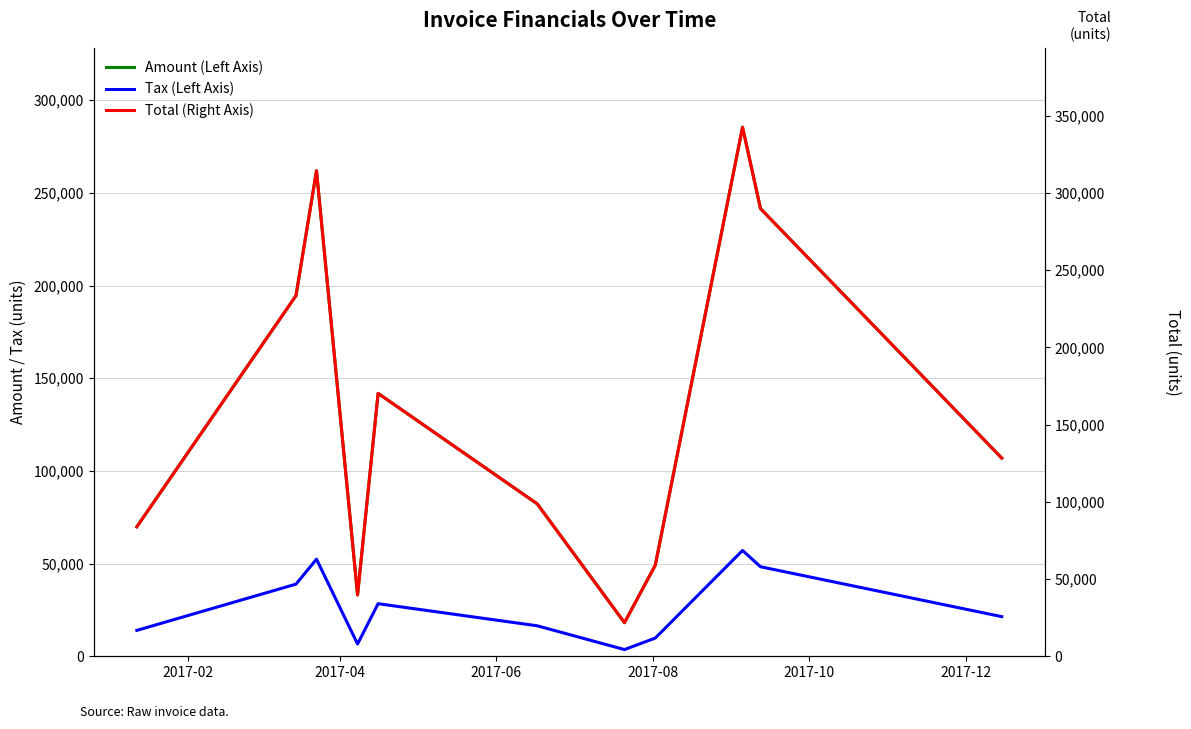

Which series has the largest total across all categories?

Total (Right Axis)